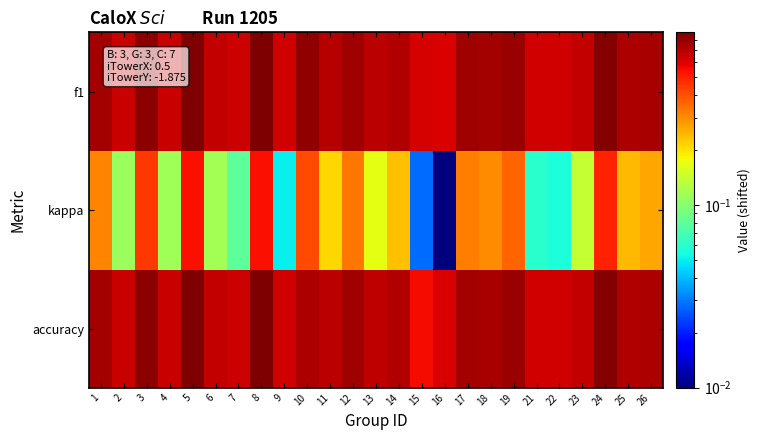

Which label corresponds to the smallest value in the chart?

16